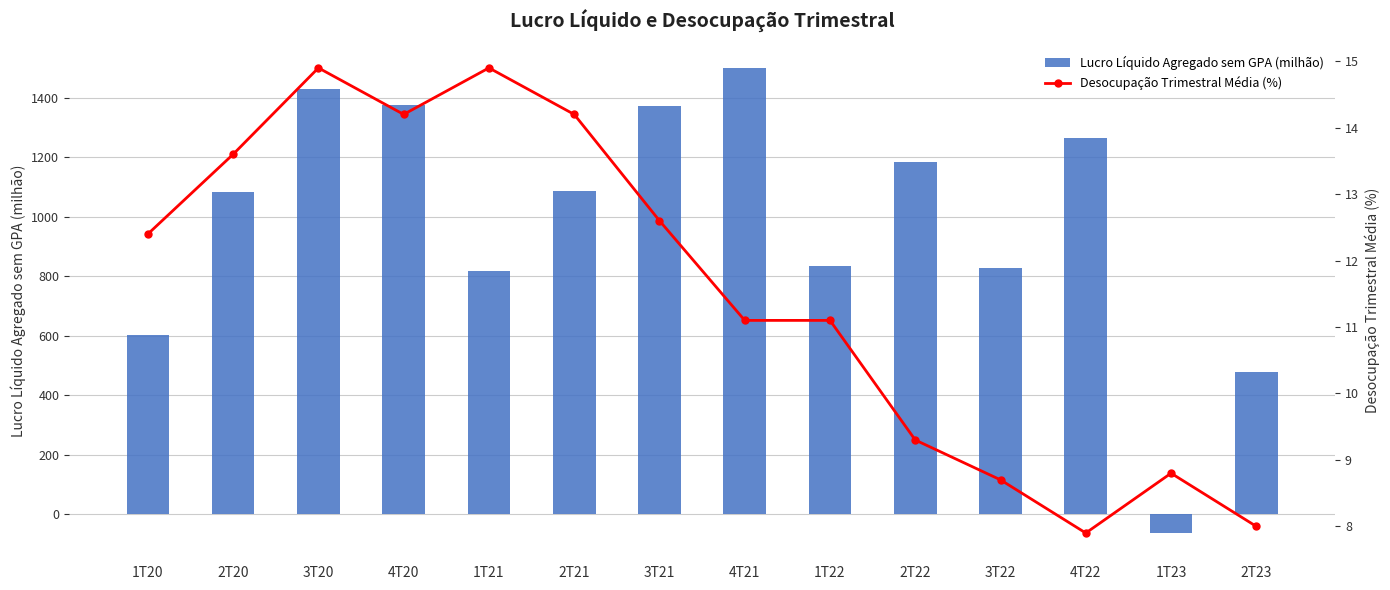

Is it true that Desocupação Trimestral Média (%) equals 14.9 at 2T22?

False